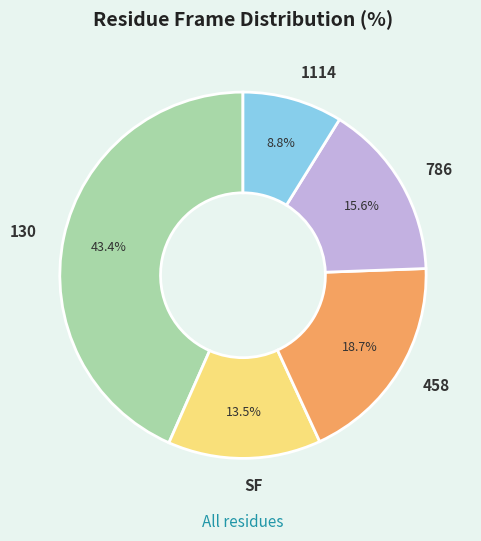

Rank the categories by value from lowest to highest.

1114, SF, 786, 458, 130